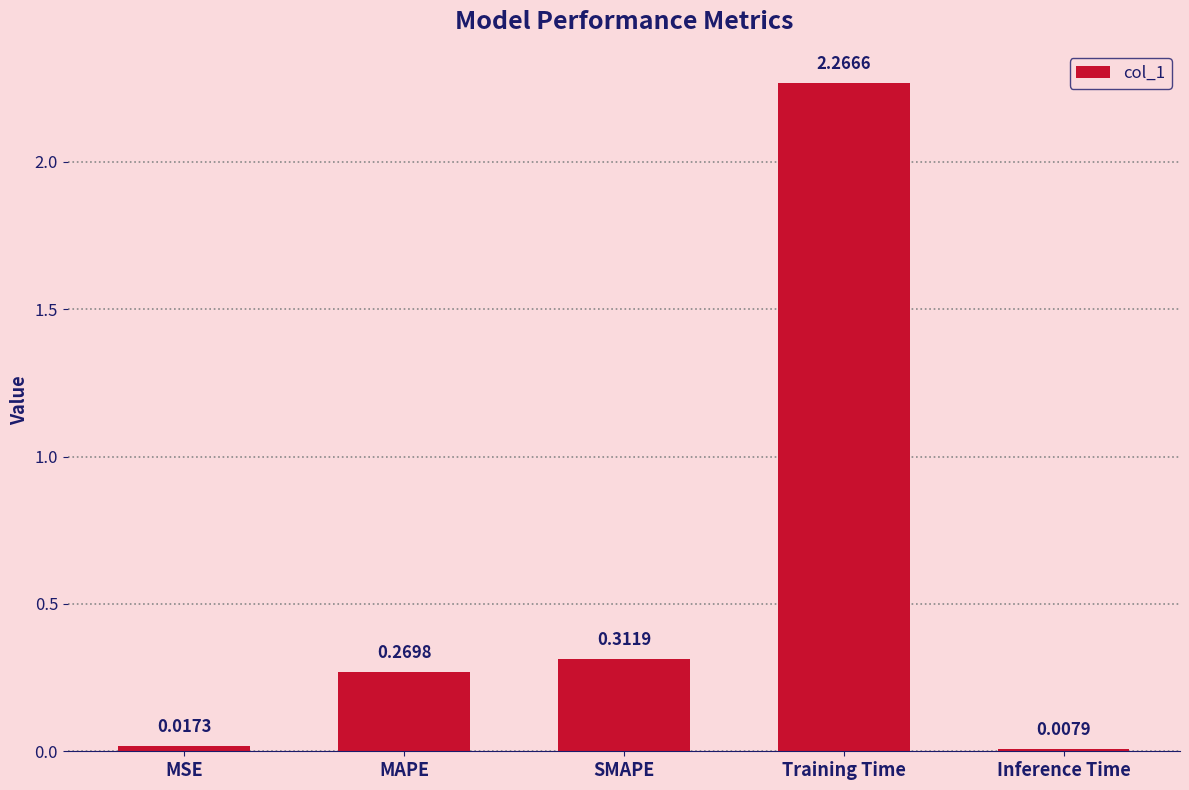

Between MAPE and Inference Time, which is larger?

MAPE